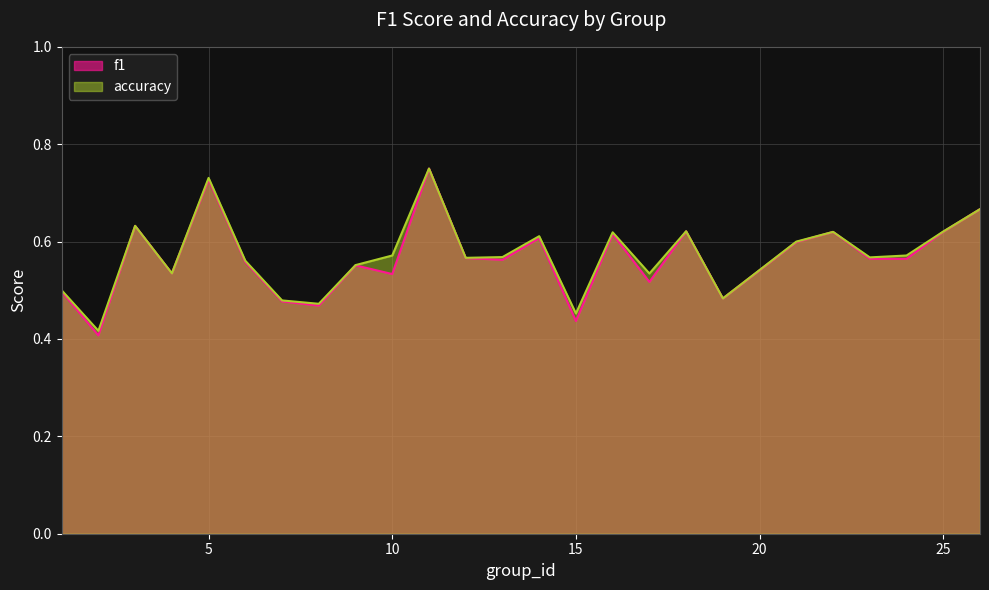

What are all the series names shown in the legend?

f1, accuracy